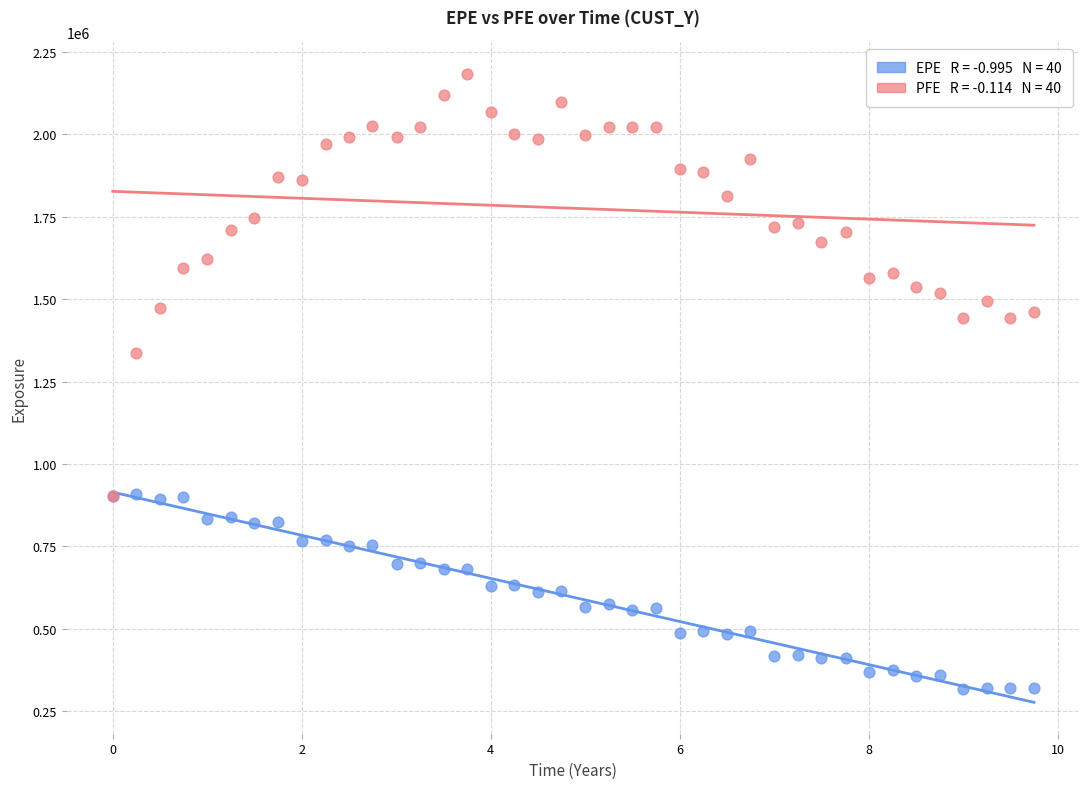

Across all series, what Y value is closest to 1251029?

1338029.1